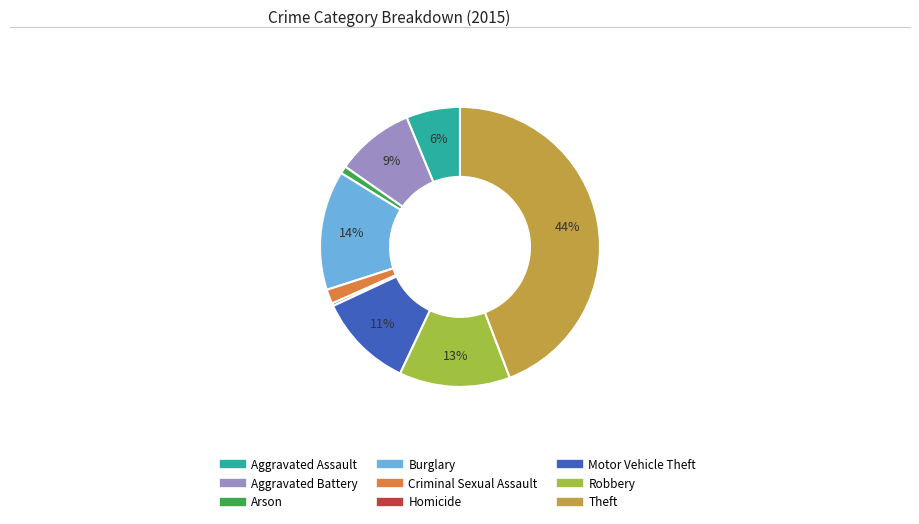

To the nearest percent, what is the combined percentage of Theft and Aggravated Assault?

50%